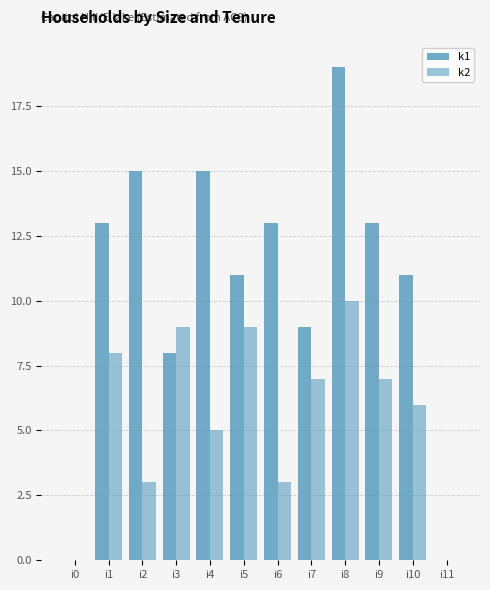

Reading right to left, extract all data points from this chart.

k1: 0	11	13	19	9	13	11	15	8	15	13	0
k2: 0	6	7	10	7	3	9	5	9	3	8	0